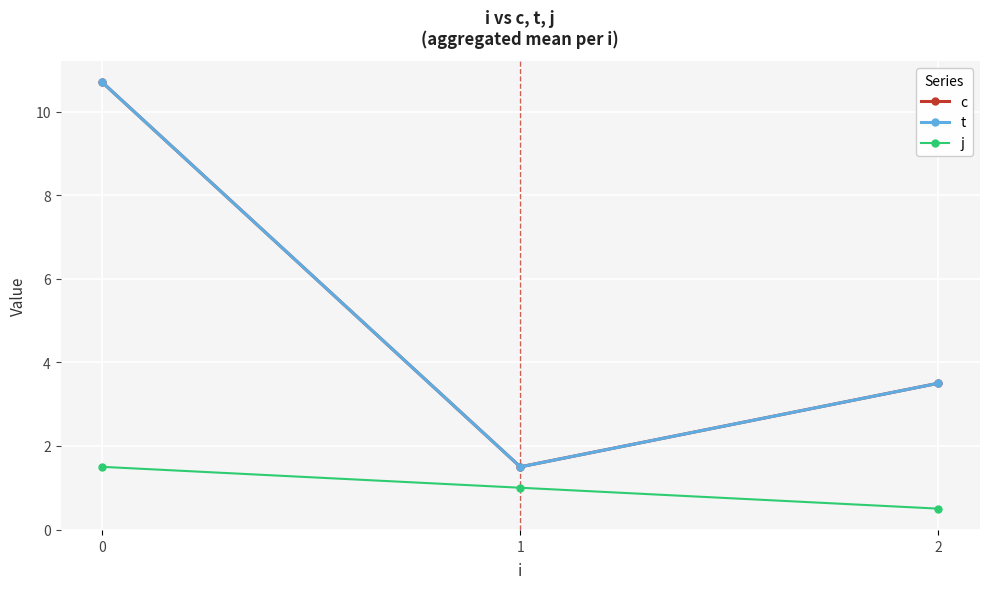

The j series shows 1.5 at 0. True or false?

True